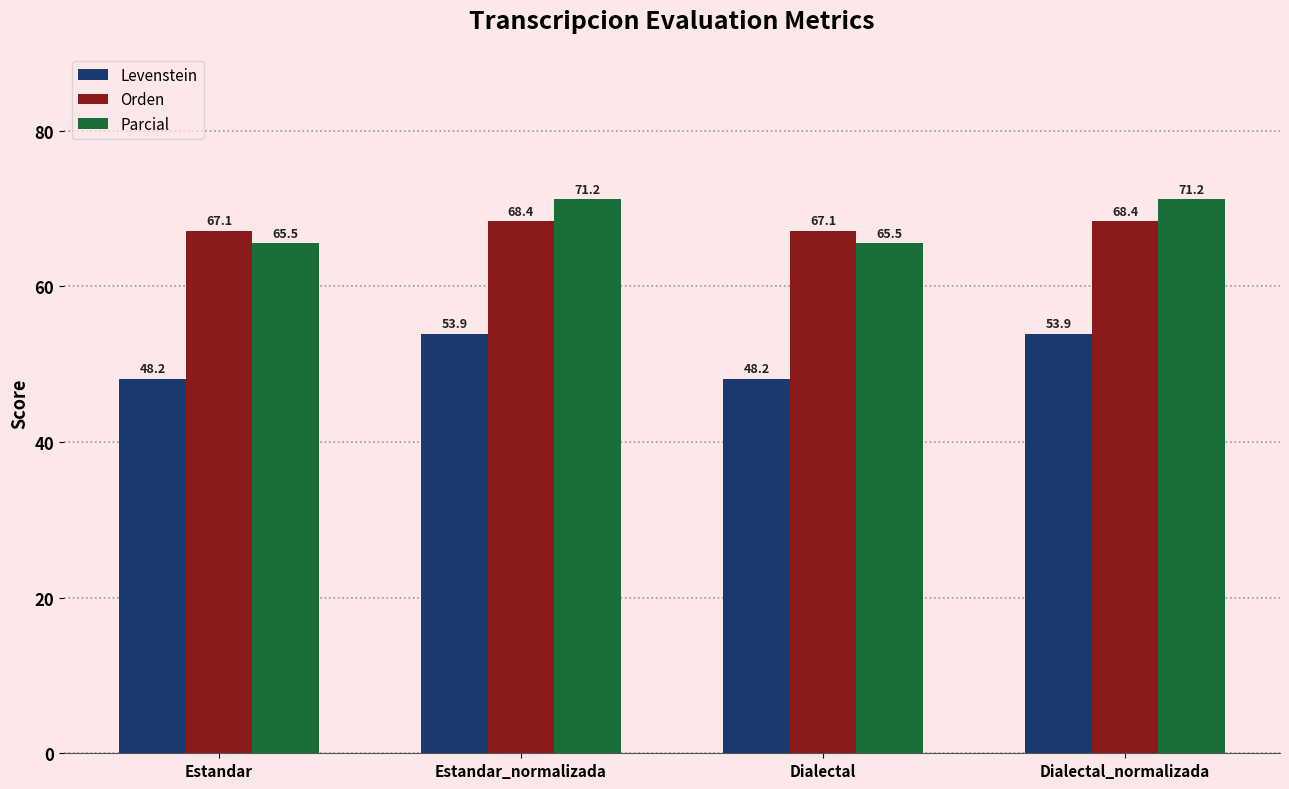

How many categories are shown in the chart?

4